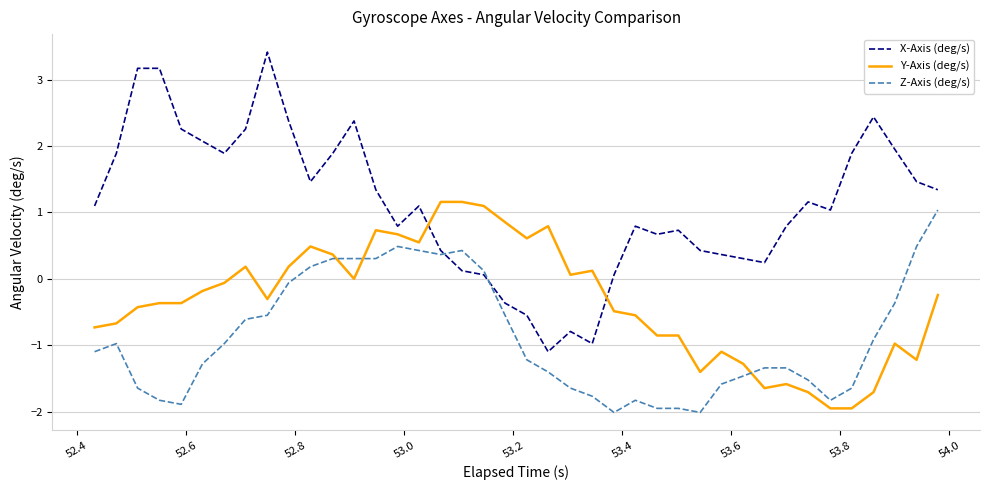

How many times do Z-Axis (deg/s) and X-Axis (deg/s) cross each other?

2